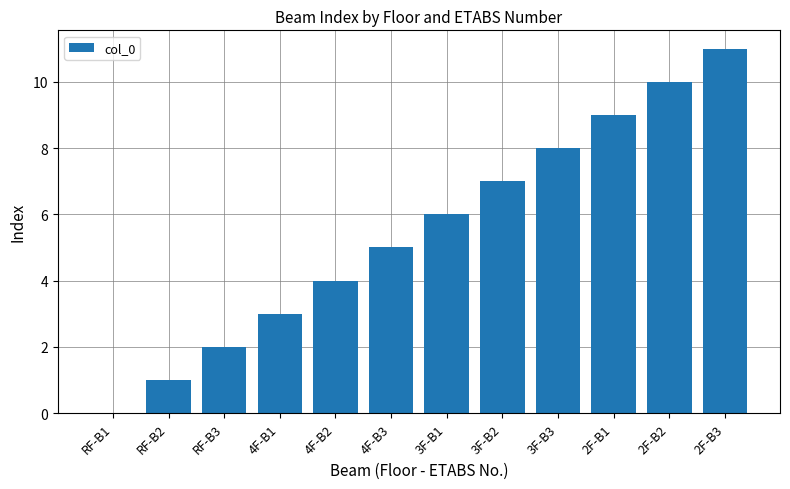

Reading left to right, transcribe all the data shown in this chart.

RF-B1=0	RF-B2=1	RF-B3=2	4F-B1=3	4F-B2=4	4F-B3=5	3F-B1=6	3F-B2=7	3F-B3=8	2F-B1=9	2F-B2=10	2F-B3=11